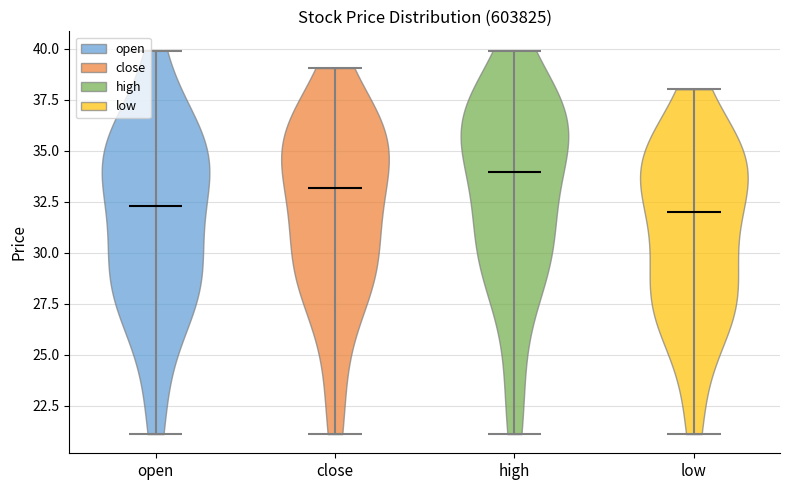

Reading left to right, read every violin against the y-axis: where its median line is, and the lowest and highest points it reaches. The values are not printed on the chart, so give them approximately, as read against the axis.

open: median line 32.5, lowest point 21.0, highest point 40.0
close: median line 33.0, lowest point 21.0, highest point 39.0
high: median line 34.0, lowest point 21.0, highest point 40.0
low: median line 32.0, lowest point 21.0, highest point 38.0